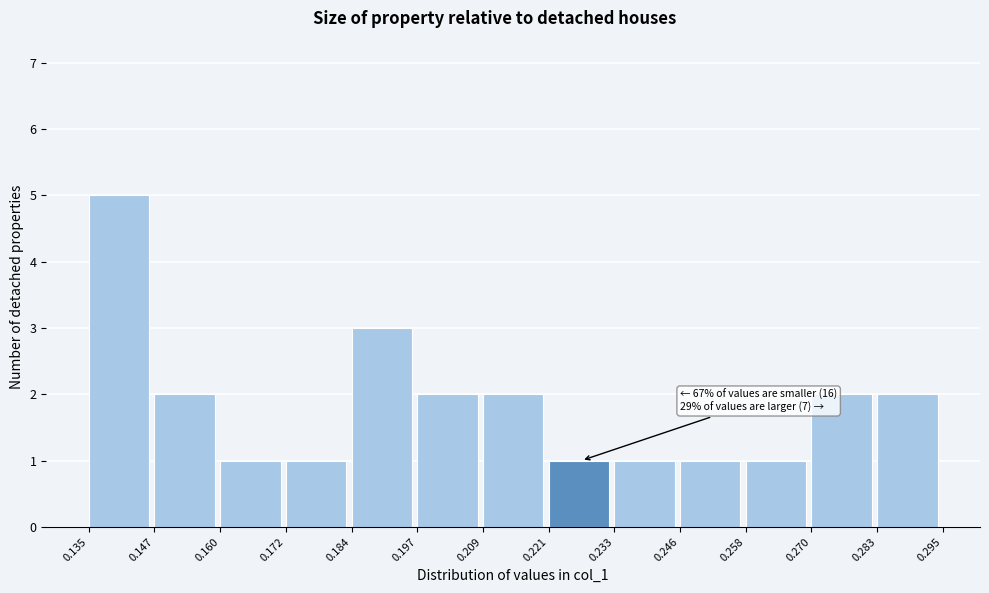

Which range on the x-axis has the tallest bar?

0.135 to 0.147